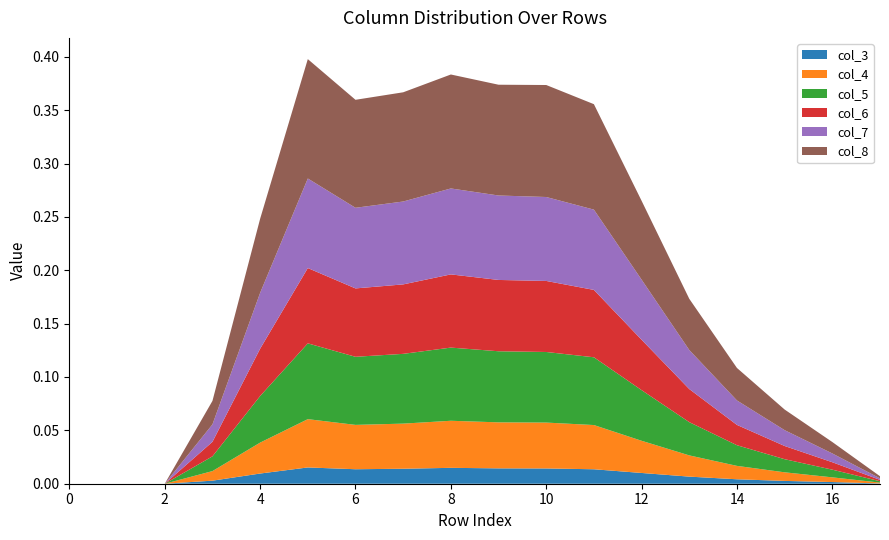

Reading left to right, transcribe all the data shown in this chart.

col_3: 0=0.0	1=0.0	2=0.0	3=0.0	4=0.0	5=0.0	6=0.0	7=0.0	8=0.0	9=0.0	10=0.0	11=0.0	12=0.0	13=0.0	14=0.0	15=0.0	16=0.0	17=0.0
col_4: 0=0.0	1=0.0	2=0.0	3=0.0	4=0.0	5=0.0	6=0.0	7=0.0	8=0.0	9=0.0	10=0.0	11=0.0	12=0.0	13=0.0	14=0.0	15=0.0	16=0.0	17=0.0
col_5: 0=0.0	1=0.0	2=0.0	3=0.0	4=0.0	5=0.1	6=0.1	7=0.1	8=0.1	9=0.1	10=0.1	11=0.1	12=0.0	13=0.0	14=0.0	15=0.0	16=0.0	17=0.0
col_6: 0=0.0	1=0.0	2=0.0	3=0.0	4=0.0	5=0.1	6=0.1	7=0.1	8=0.1	9=0.1	10=0.1	11=0.1	12=0.0	13=0.0	14=0.0	15=0.0	16=0.0	17=0.0
col_7: 0=0.0	1=0.0	2=0.0	3=0.0	4=0.1	5=0.1	6=0.1	7=0.1	8=0.1	9=0.1	10=0.1	11=0.1	12=0.1	13=0.0	14=0.0	15=0.0	16=0.0	17=0.0
col_8: 0=0.0	1=0.0	2=0.0	3=0.0	4=0.1	5=0.1	6=0.1	7=0.1	8=0.1	9=0.1	10=0.1	11=0.1	12=0.1	13=0.0	14=0.0	15=0.0	16=0.0	17=0.0